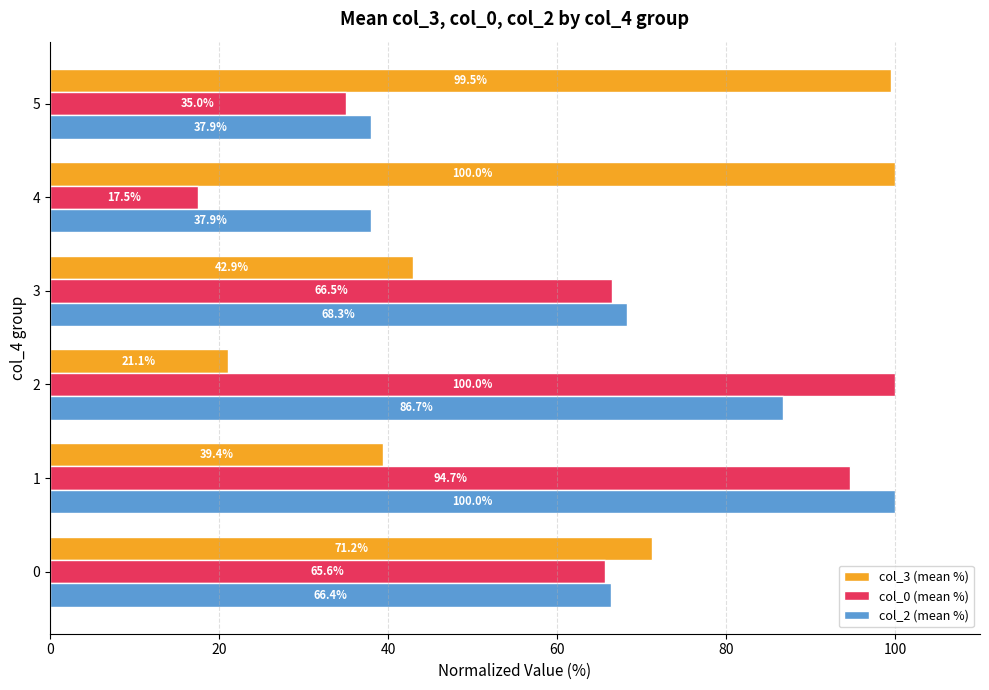

Which series has the largest total across all categories?

col_2 (mean %)